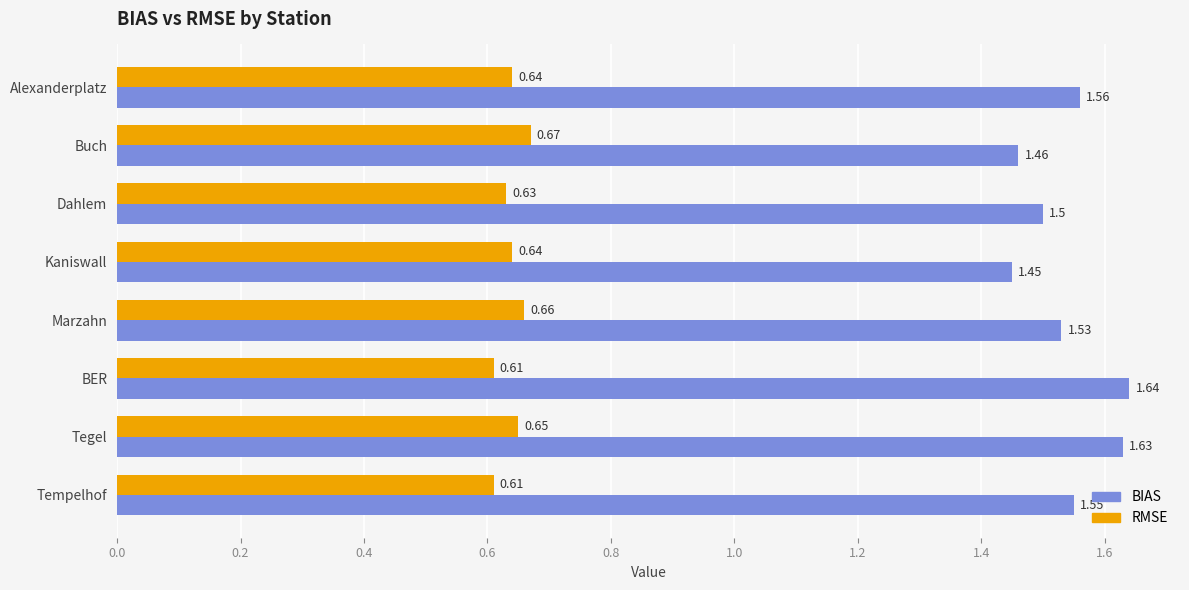

How many BIAS values are between 1 and 2?

8